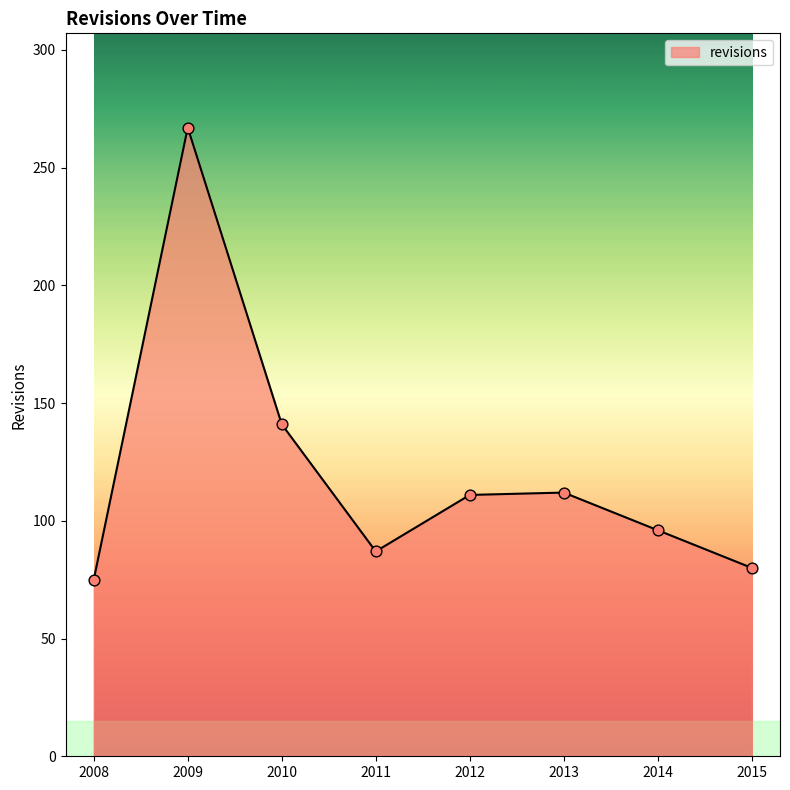

Approximately how many times larger is the value at 2015 compared to 2008?

1.1